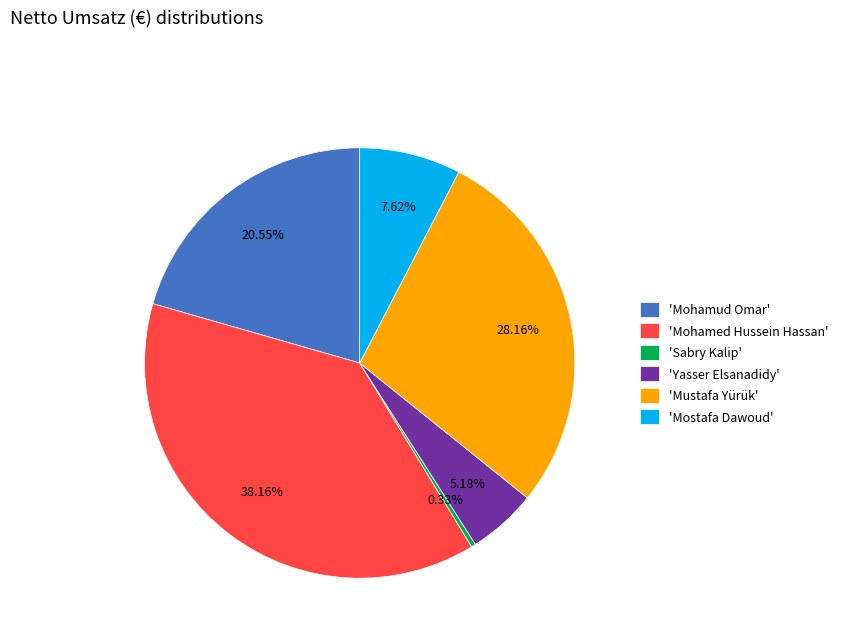

Do 'Yasser Elsanadidy' and 'Mohamud Omar' together represent more than half of the pie?

No